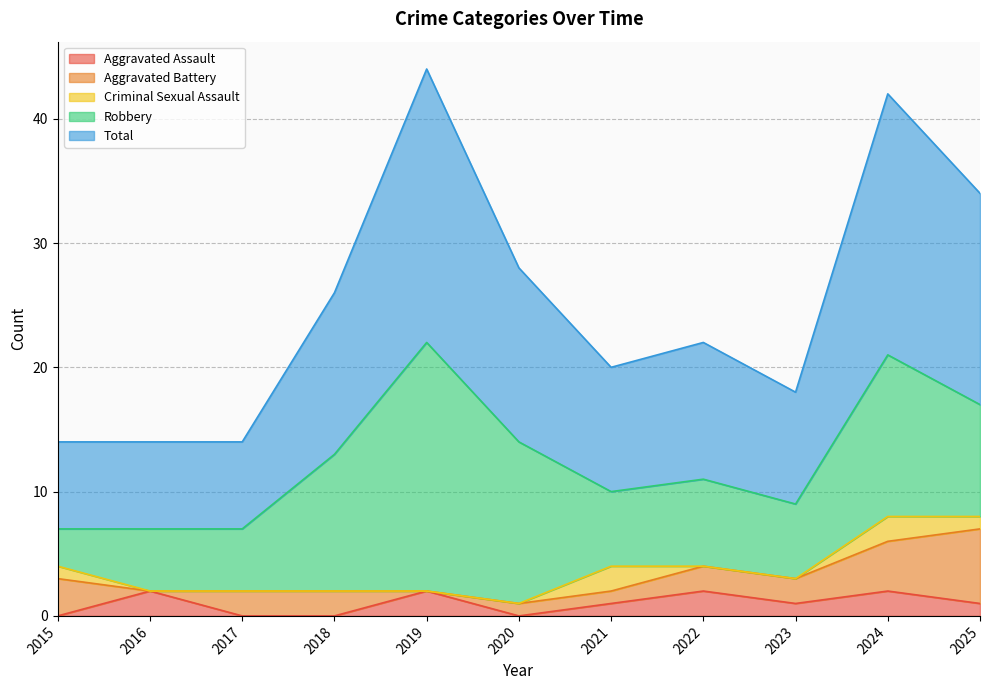

What is the total value across all series at 2019?

44